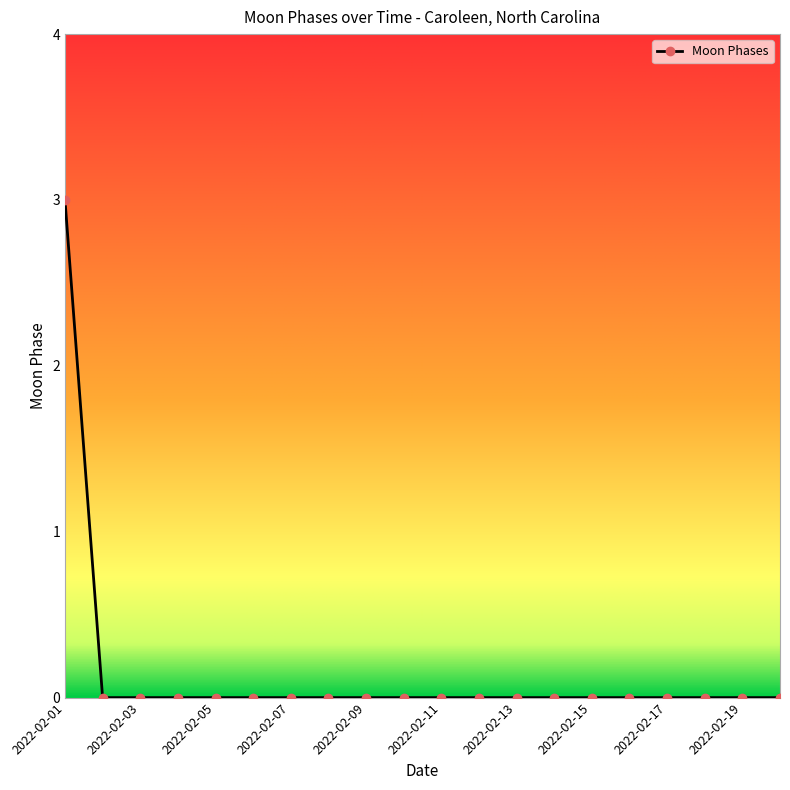

What is the maximum value shown in the chart?

3